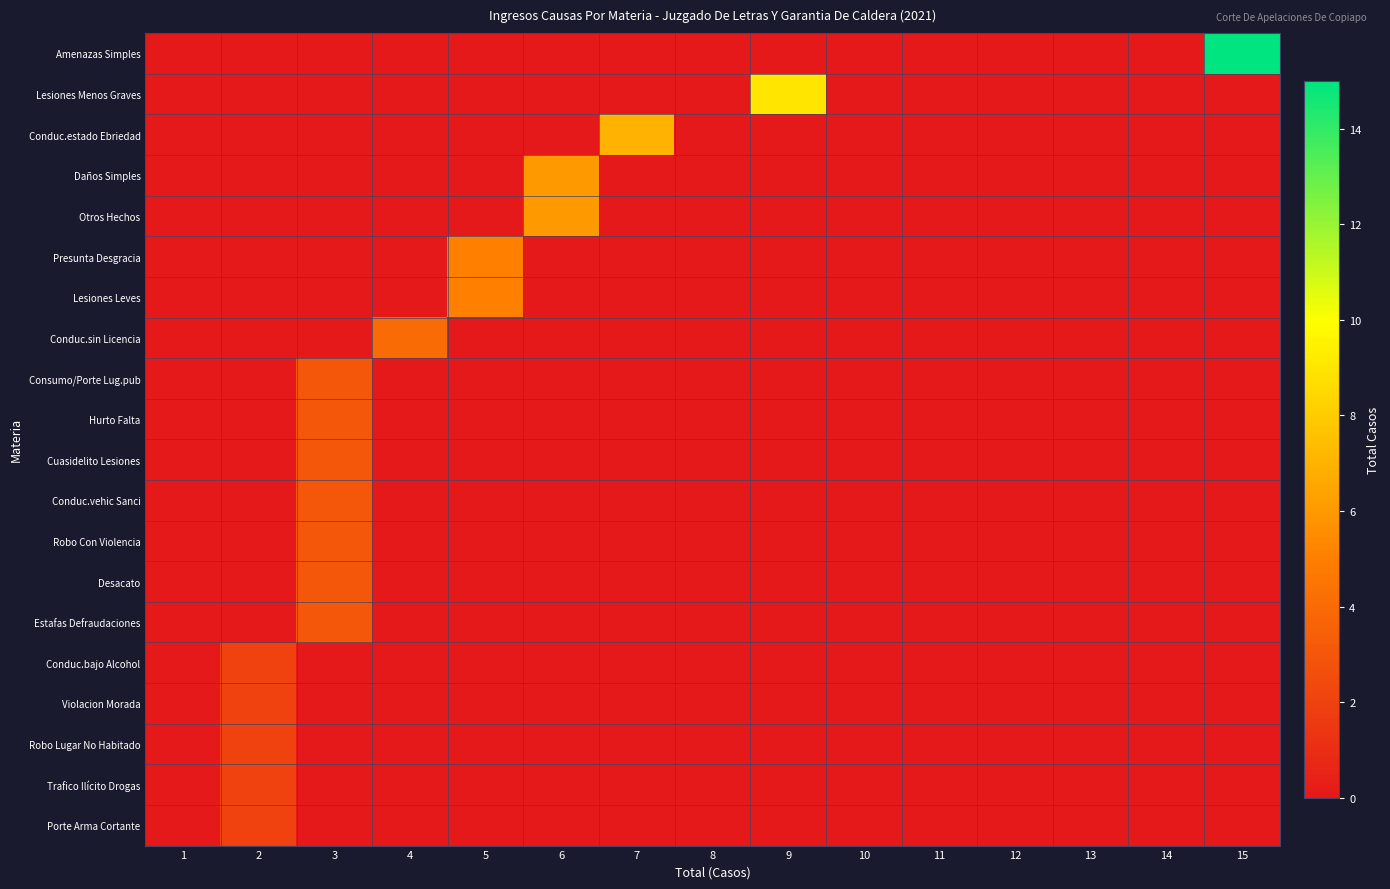

How many series are shown in this chart?

20